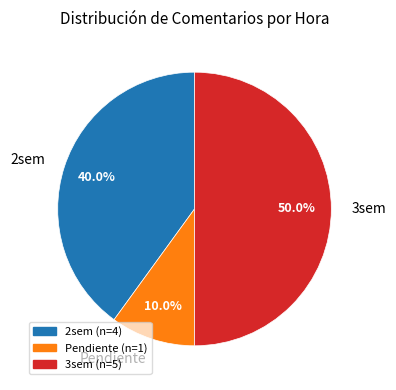

Does Pendiente represent more than half of the total?

No